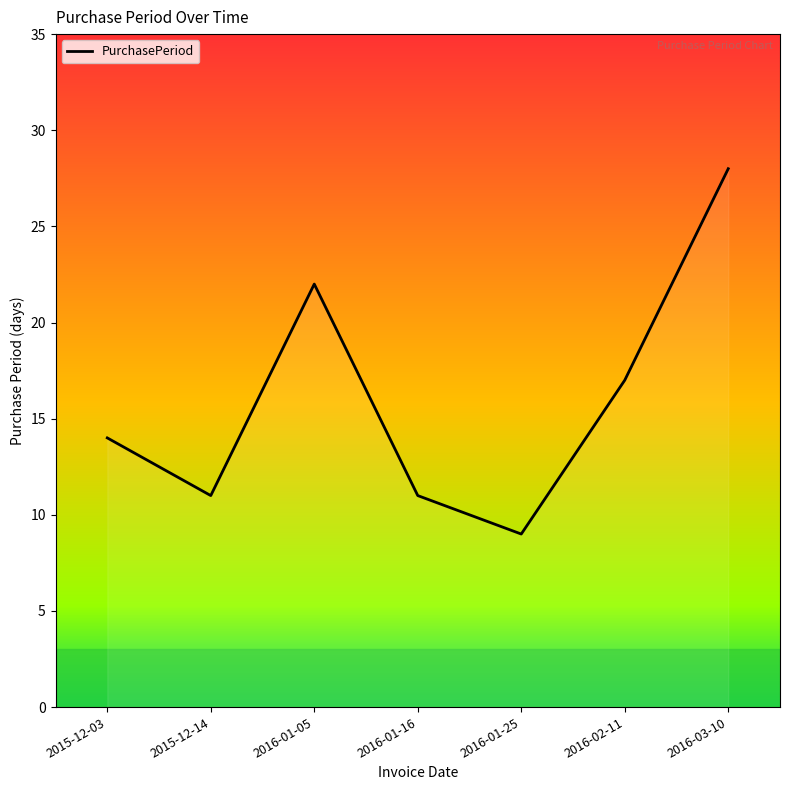

Is this an area chart (filled region under the line)?

No